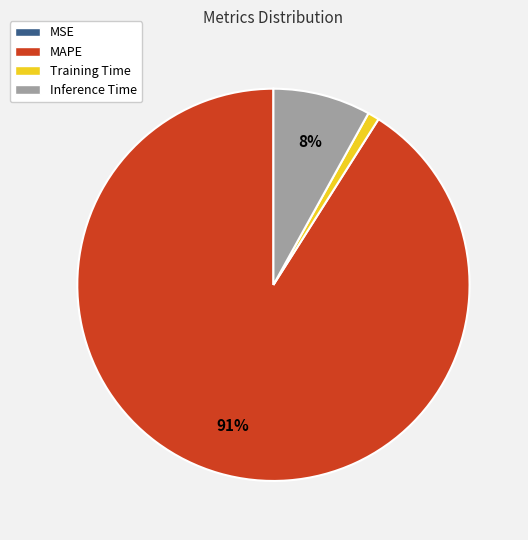

True or false: Training Time accounts for 9% of the total.

False